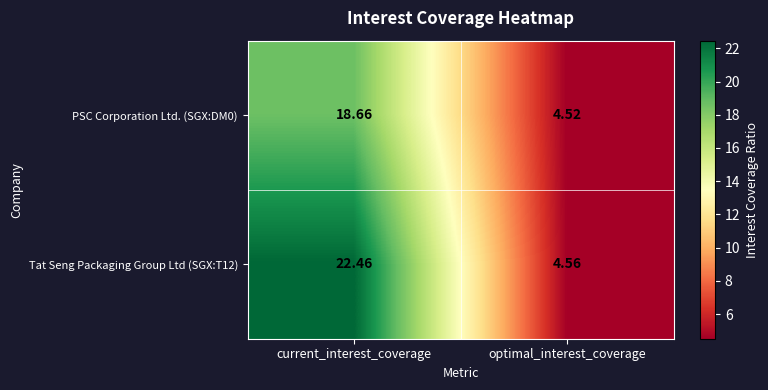

Which label corresponds to the largest value in the chart?

current_interest_coverage